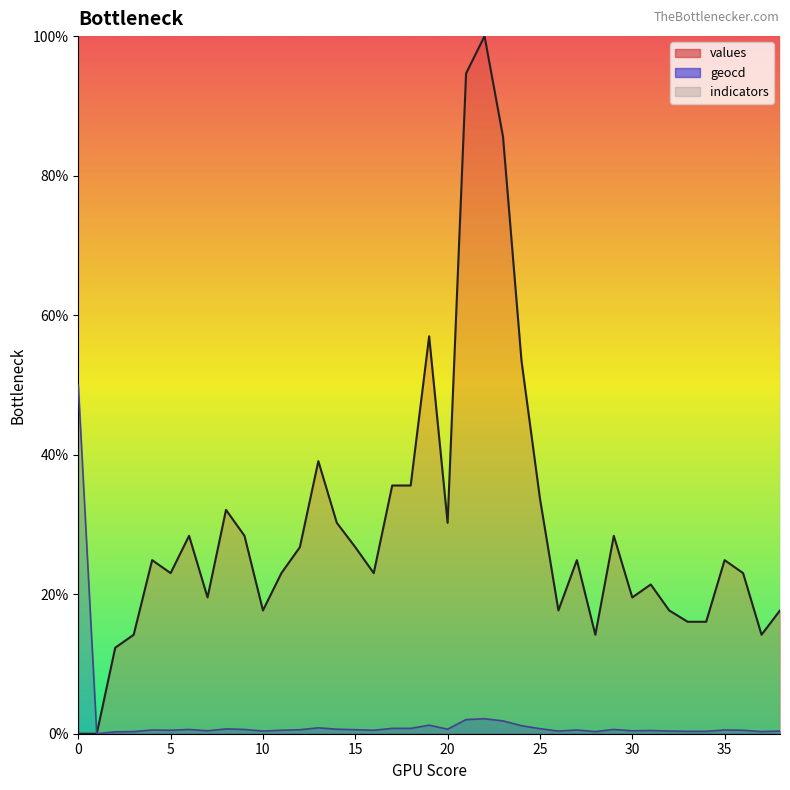

Where is the first local maximum for geocd?

4